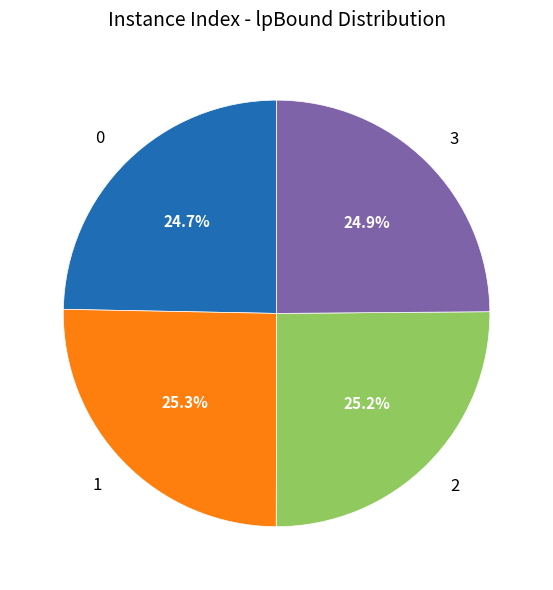

What is the total percentage of 2 and 3?

50.0%